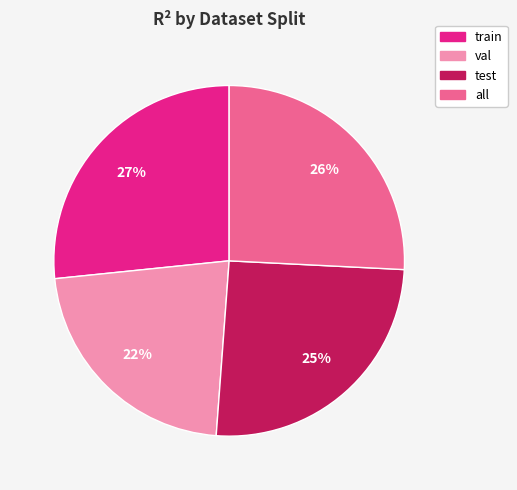

How many segments does this pie chart have?

4